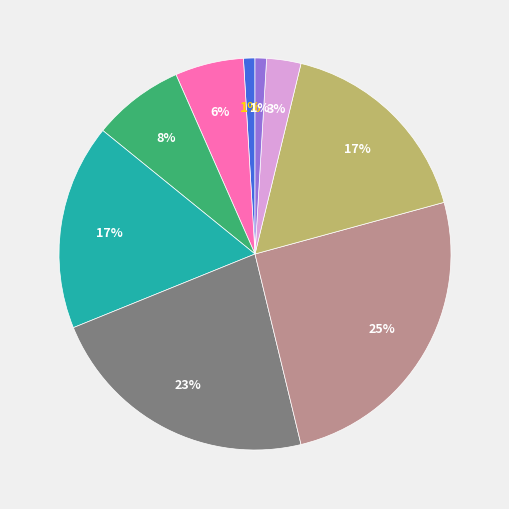

To the nearest percent, what is the average slice percentage?

11%